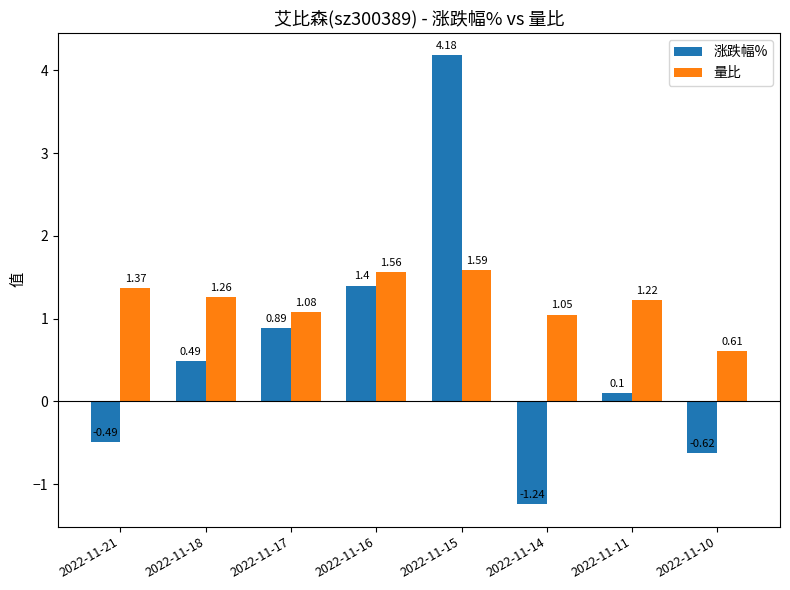

Which series has the largest range (max minus min)?

涨跌幅%